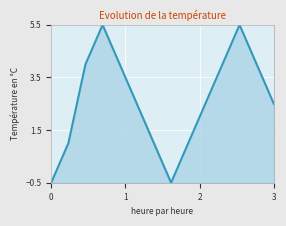

What is the smallest value displayed?

-0.5